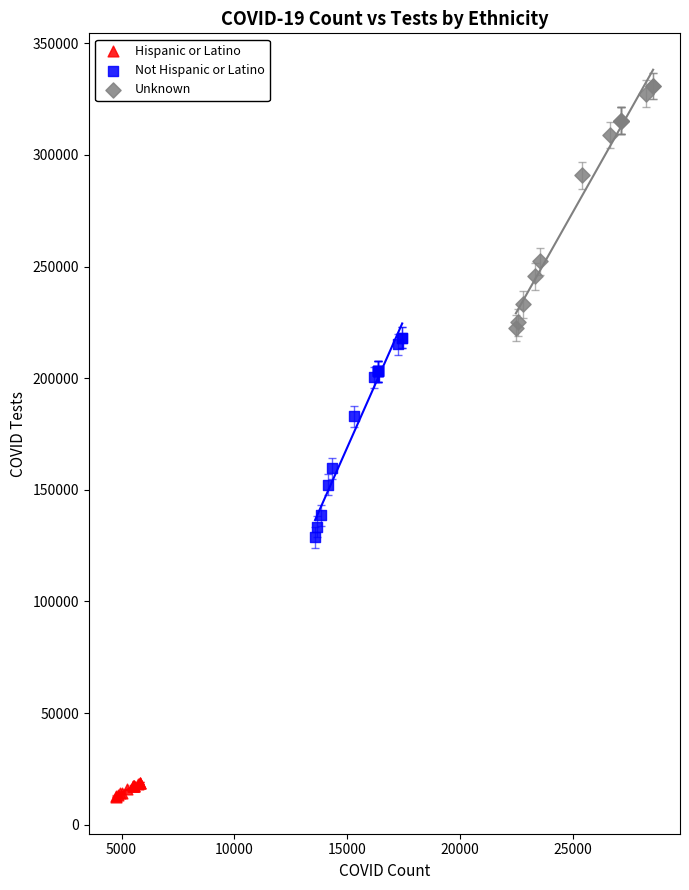

Which series reaches the minimum Y coordinate?

Hispanic or Latino